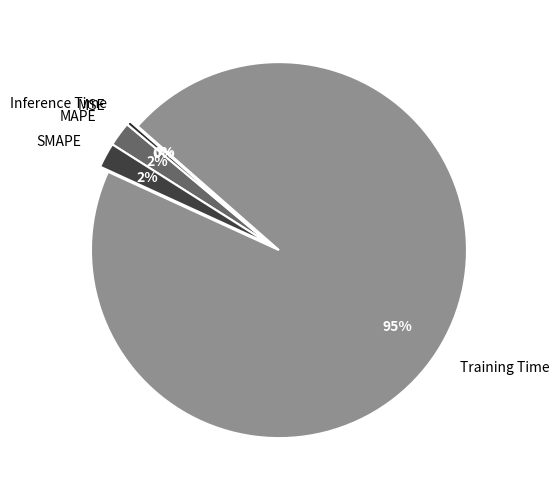

Is Training Time the majority of the pie?

Yes